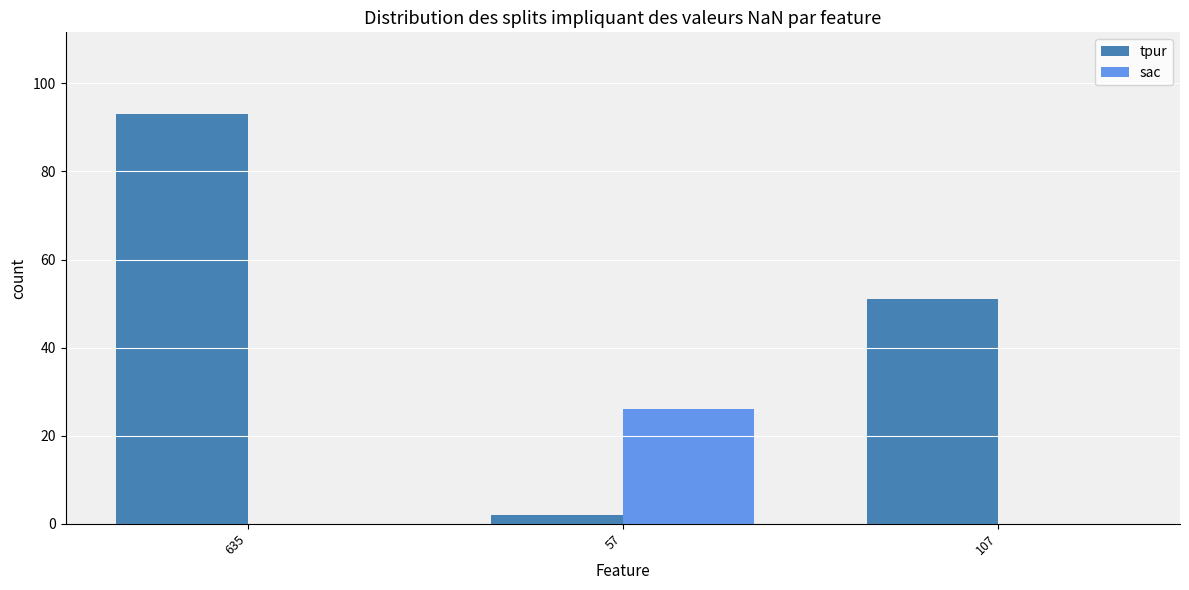

Are the bars grouped side by side (vs. stacked)?

Yes